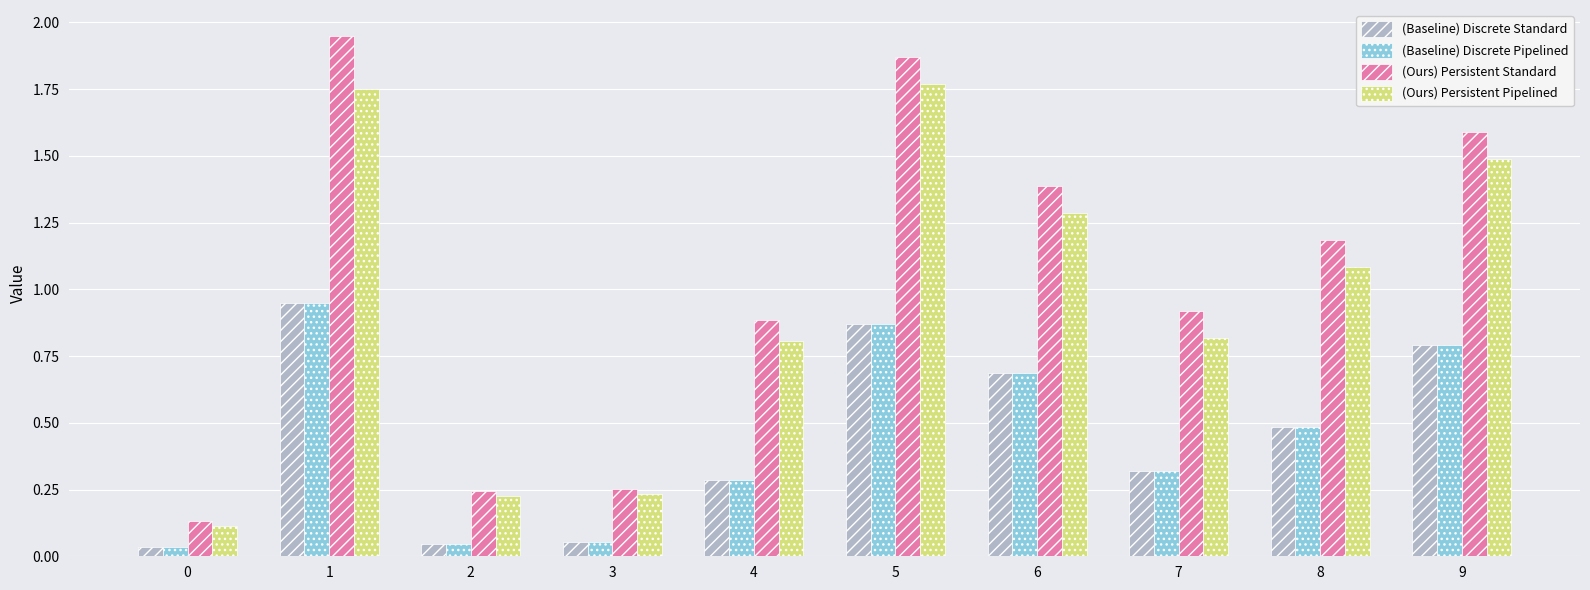

What is the difference between the highest and lowest values at 8?

0.7